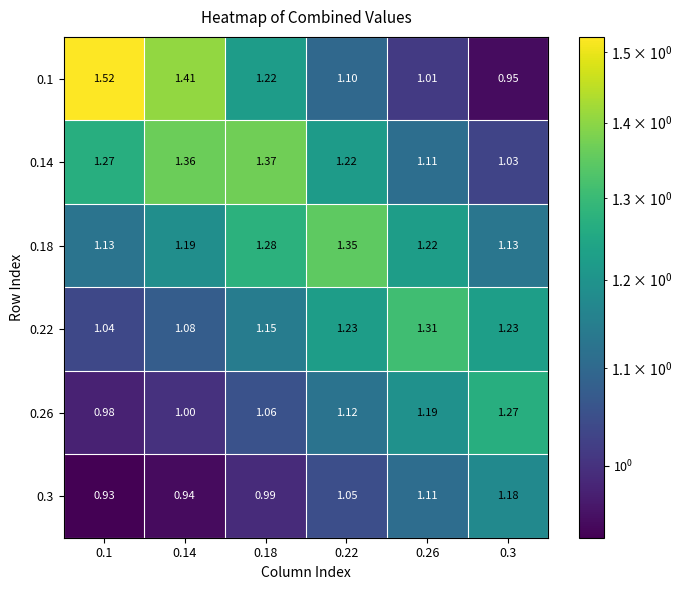

Reading left to right, list all the values displayed in this chart.

0.1: 0.1=1.5	0.14=1.4	0.18=1.2	0.22=1.1	0.26=1.0	0.3=0.9
0.14: 0.1=1.3	0.14=1.4	0.18=1.4	0.22=1.2	0.26=1.1	0.3=1.0
0.18: 0.1=1.1	0.14=1.2	0.18=1.3	0.22=1.4	0.26=1.2	0.3=1.1
0.22: 0.1=1.0	0.14=1.1	0.18=1.1	0.22=1.2	0.26=1.3	0.3=1.2
0.26: 0.1=1.0	0.14=1.0	0.18=1.1	0.22=1.1	0.26=1.2	0.3=1.3
0.3: 0.1=0.9	0.14=0.9	0.18=1.0	0.22=1.1	0.26=1.1	0.3=1.2